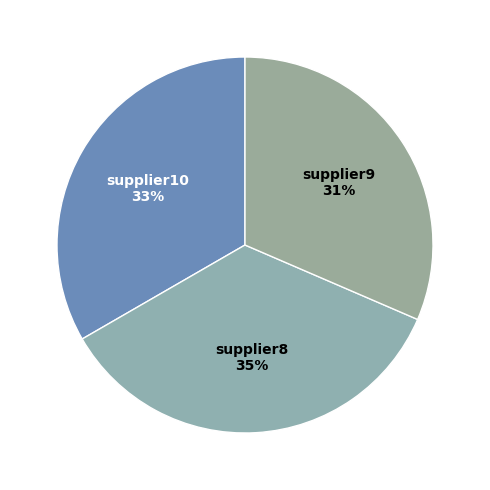

To the nearest percent, what is the average slice percentage?

33%